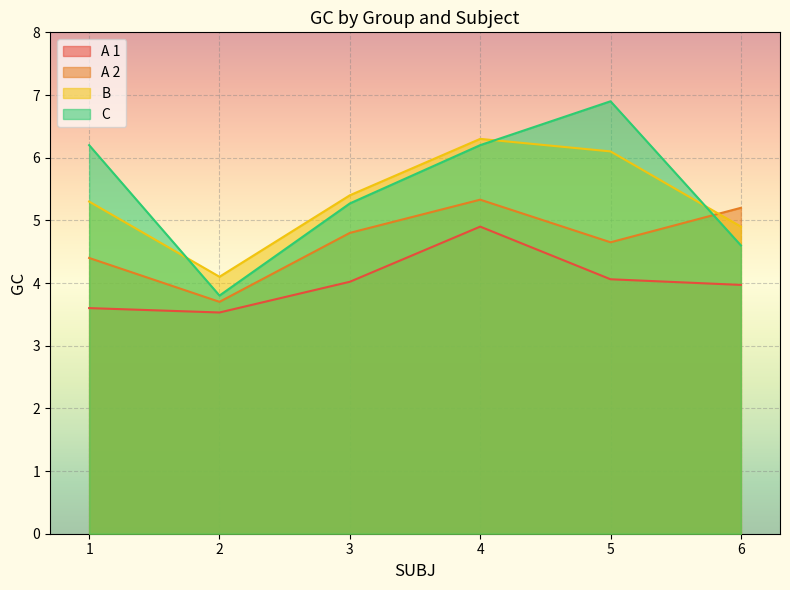

What is the highest value of the B series?

6.3